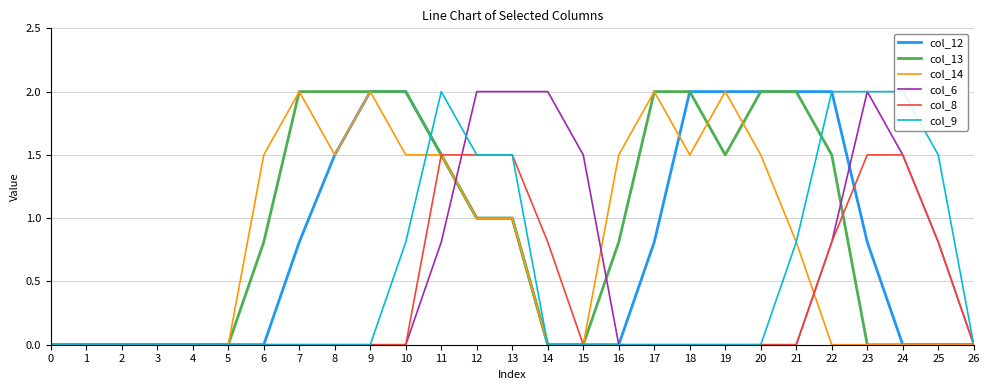

True or false: col_9 has more than 2 points higher than both neighbors.

False